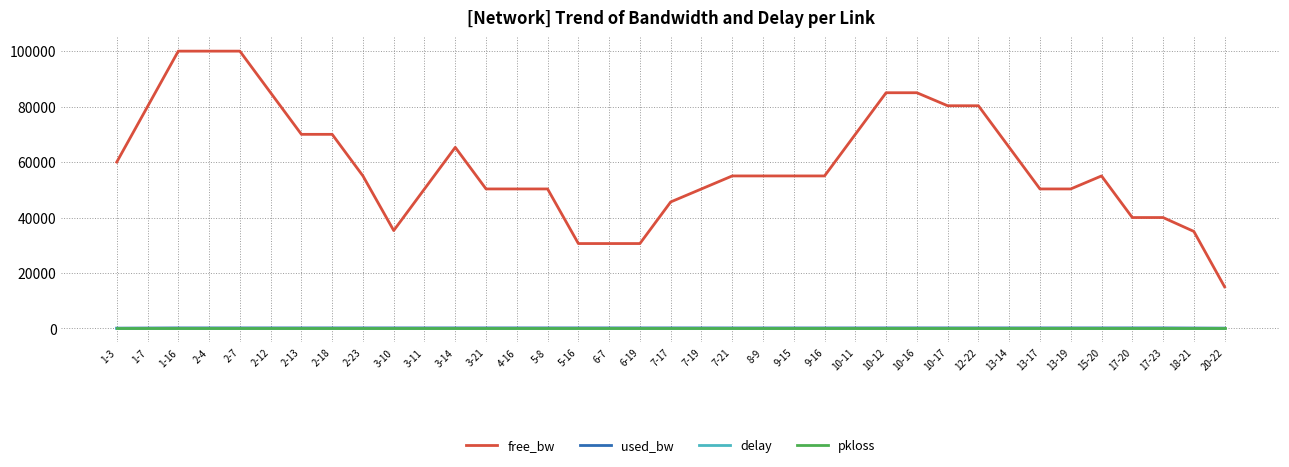

What are all the series names shown in the legend?

free_bw, used_bw, delay, pkloss